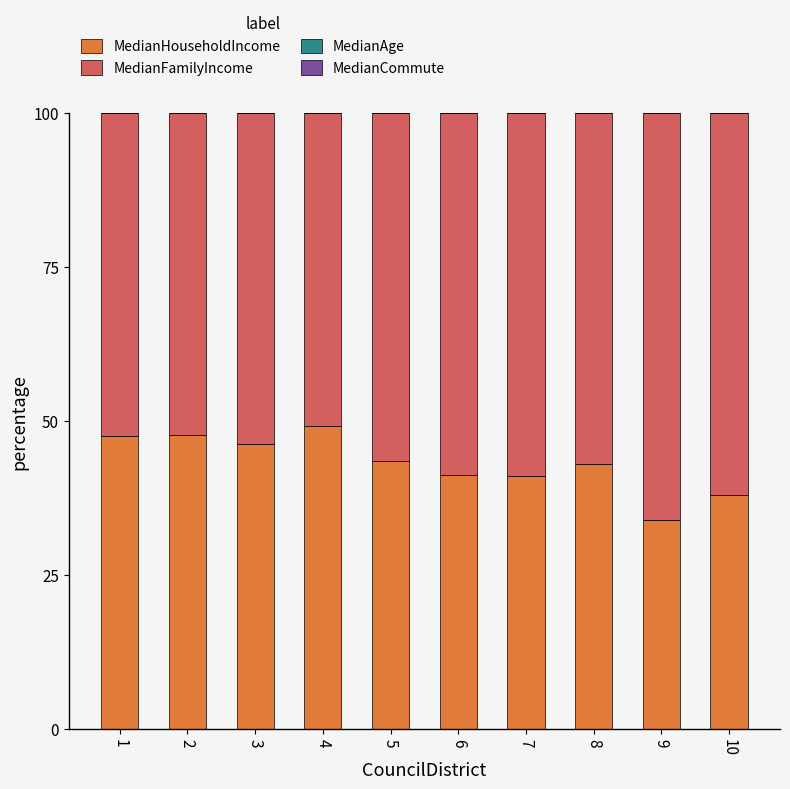

Count the number of data series in this chart.

4